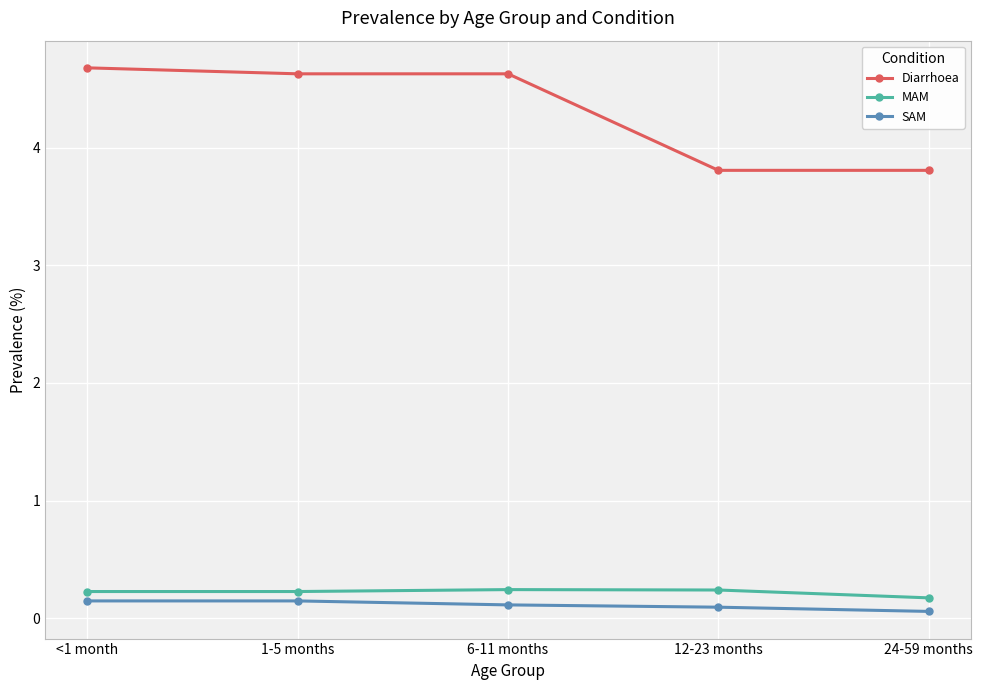

Reading left to right, what are all the values shown in this chart?

Diarrhoea: 4.7	4.6	4.6	3.8	3.8
MAM: 0.2	0.2	0.2	0.2	0.2
SAM: 0.1	0.1	0.1	0.1	0.1